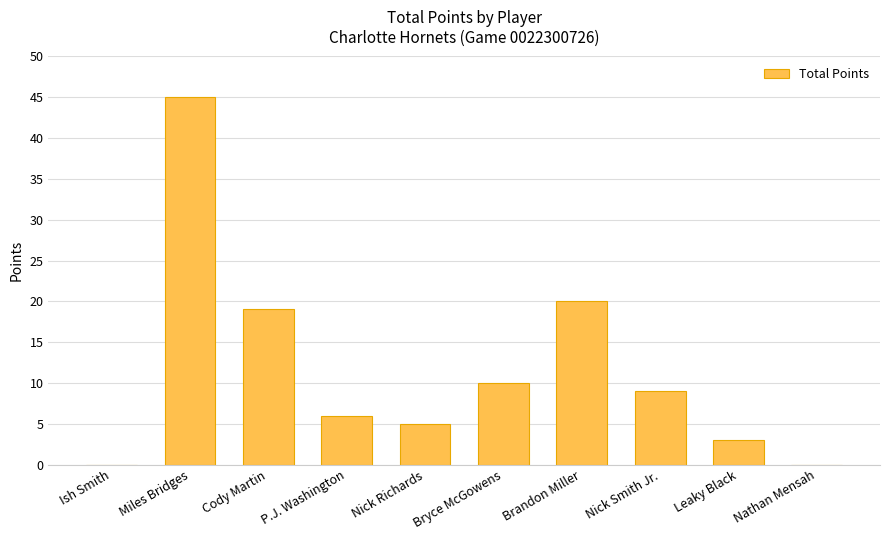

What is the sum of the values at Nick Richards and Bryce McGowens?

15